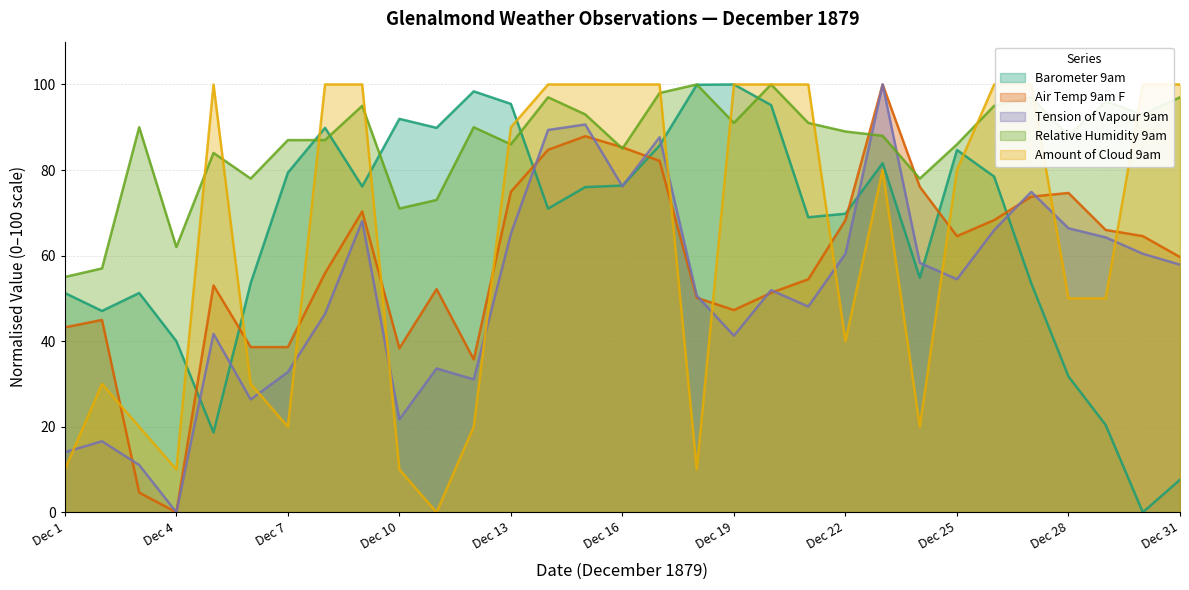

Which series ends up on top after the final intersection of Barometer 9am and Air Temp 9am F?

Air Temp 9am F